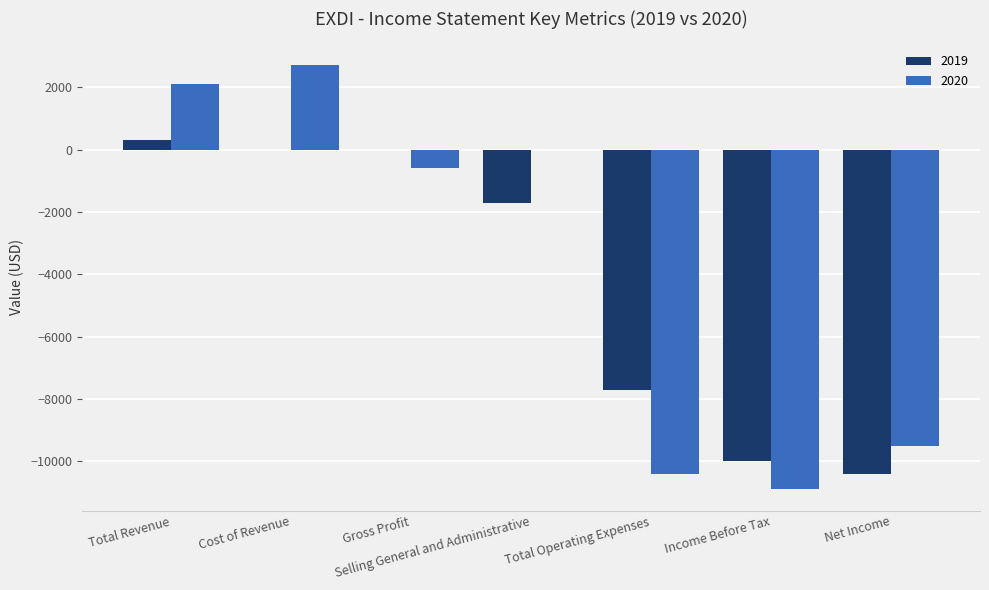

True or false: 2019 has a value of -10400 at Net Income.

True